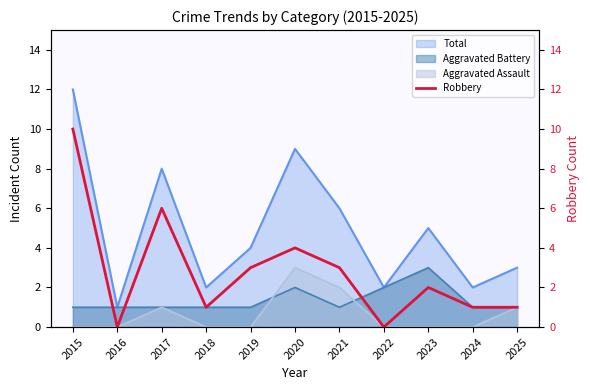

True or false: Total and Aggravated Assault intersect in this chart.

False